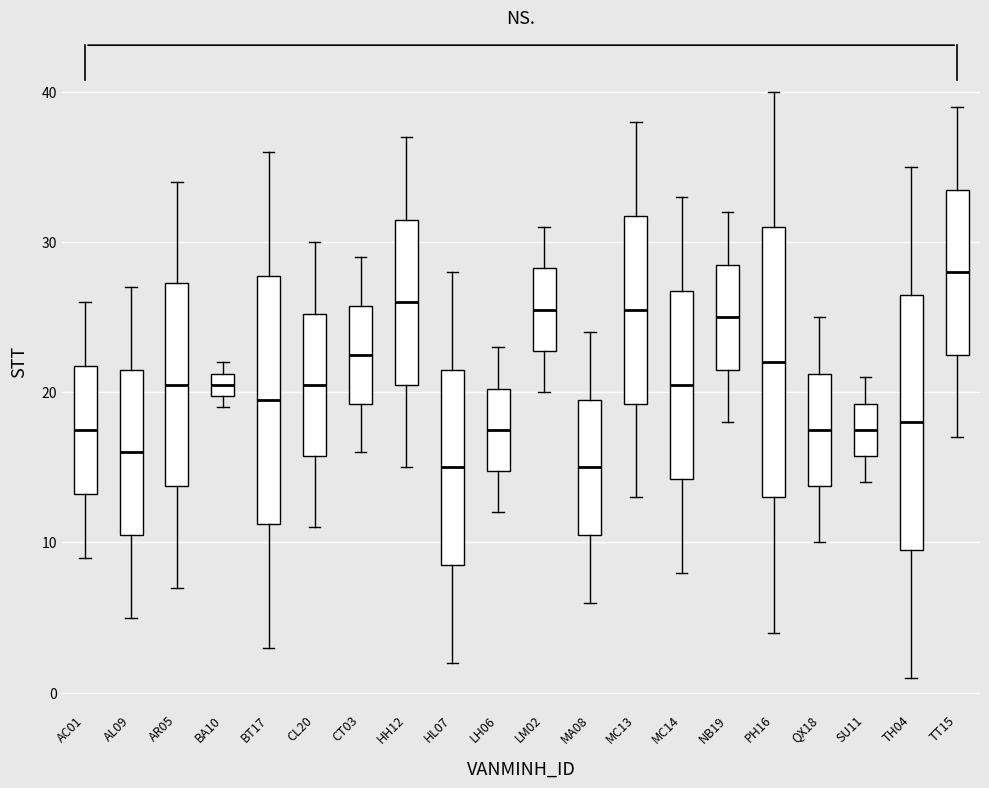

Where does the lower whisker of the box for HL07 end on the y-axis? The values are not printed on the chart, so give them approximately, as read against the axis.

2